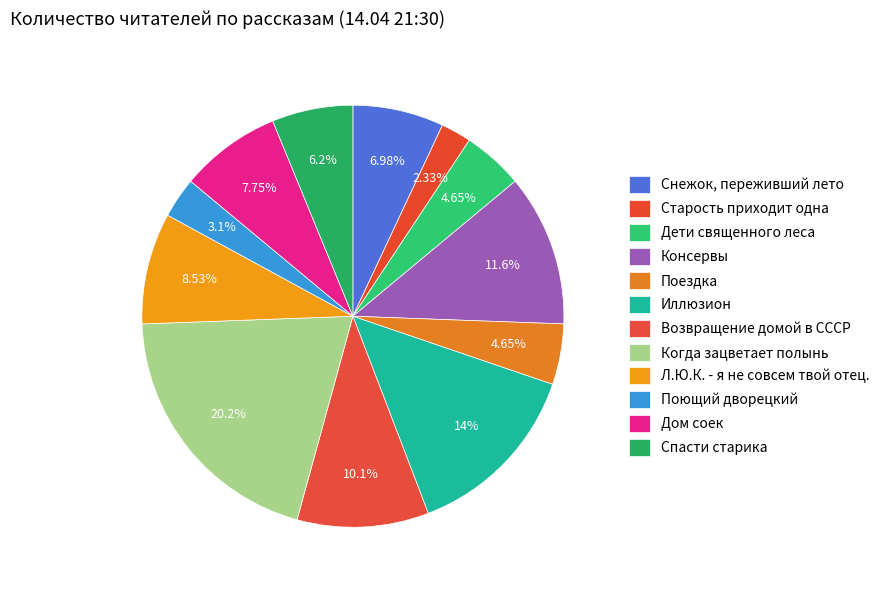

How many segments does this pie chart have?

12